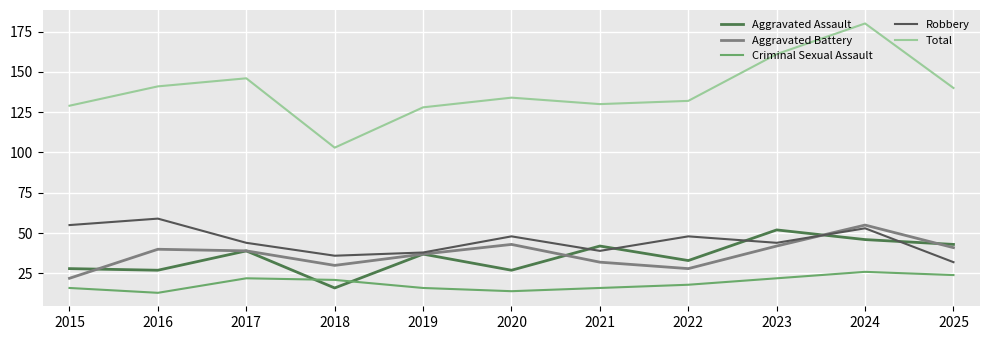

Is this an area chart (filled region under the line)?

No